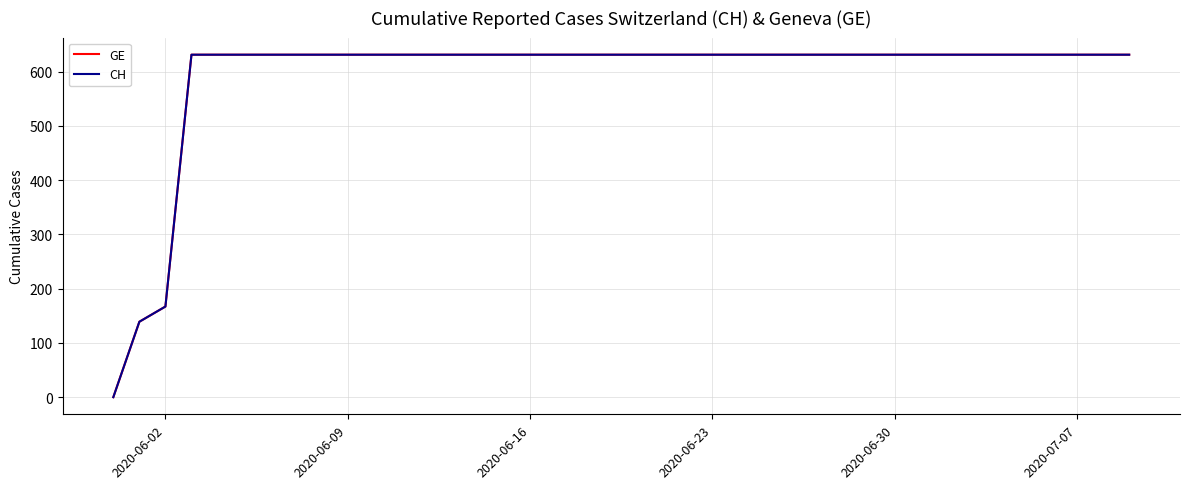

Does the chart have visible grid lines?

Yes